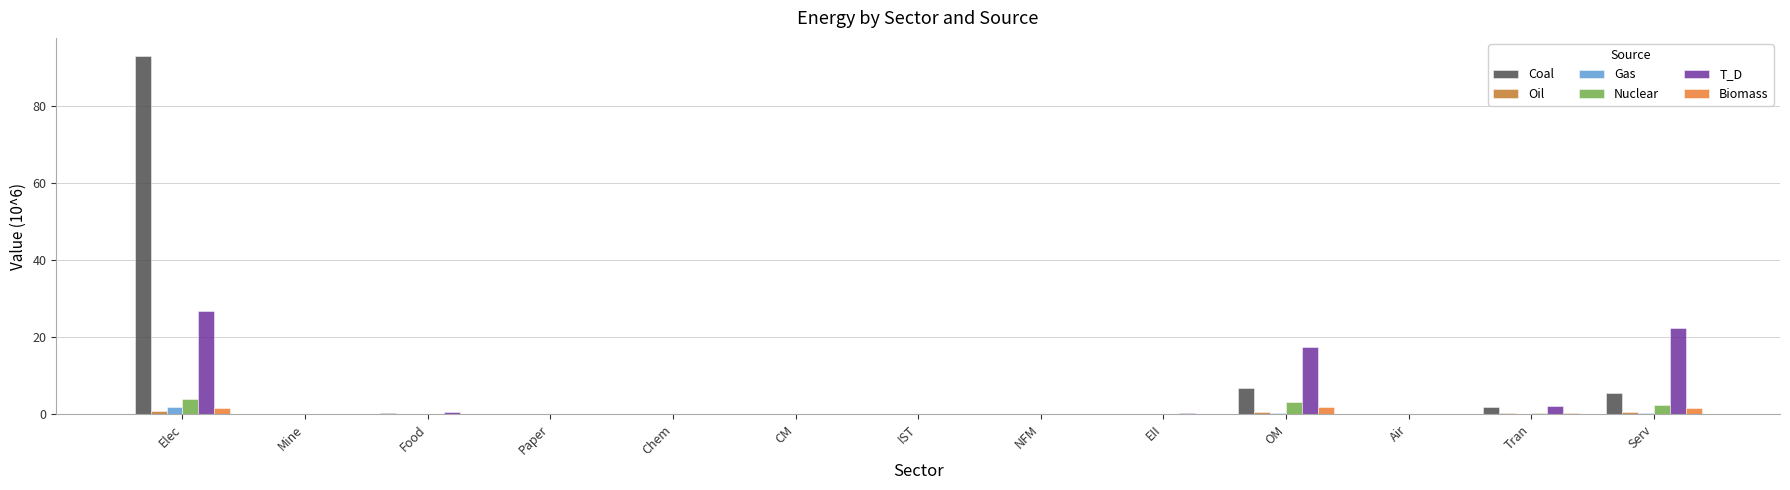

What is the sum of all T_D values?

70.2